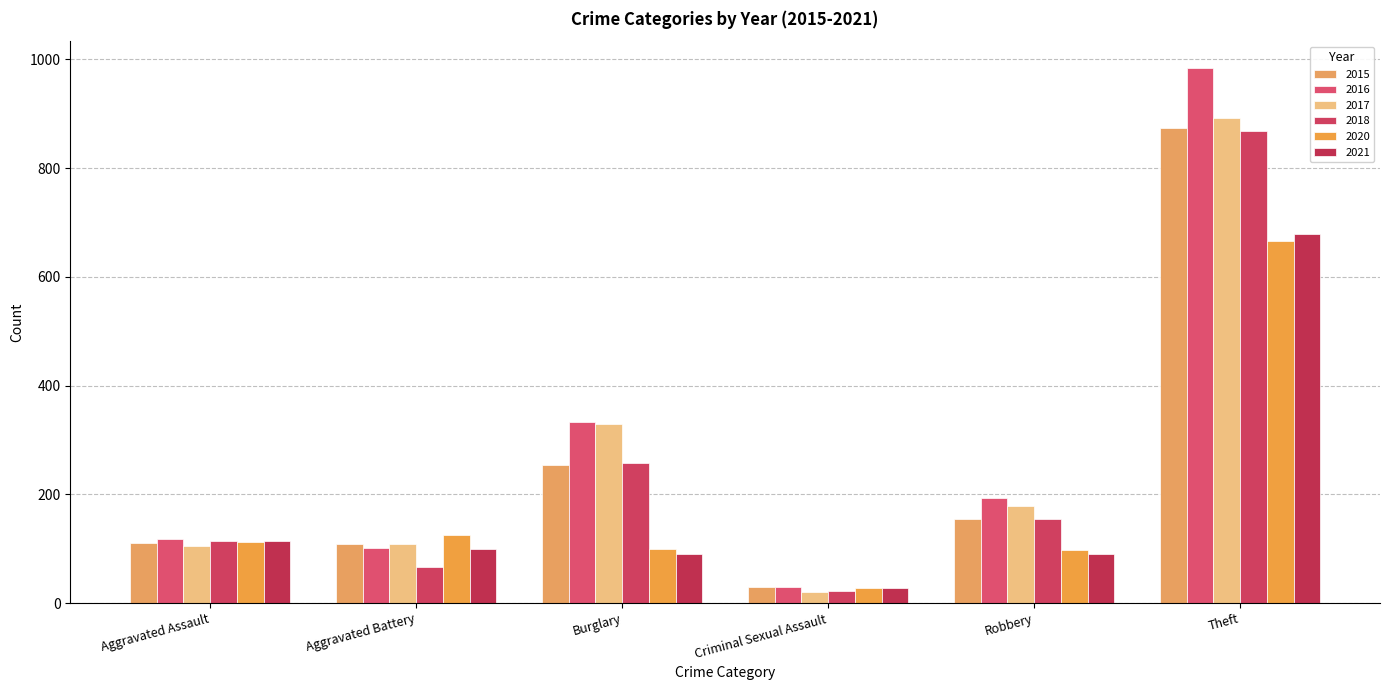

Does the chart contain stacked bars?

No